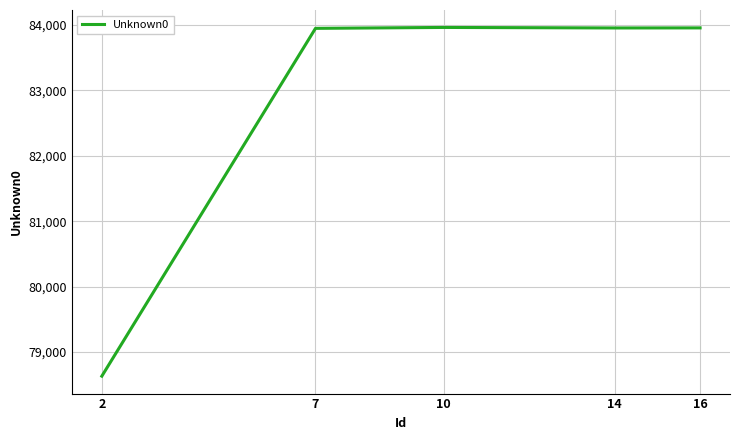

Does the chart have visible grid lines?

Yes